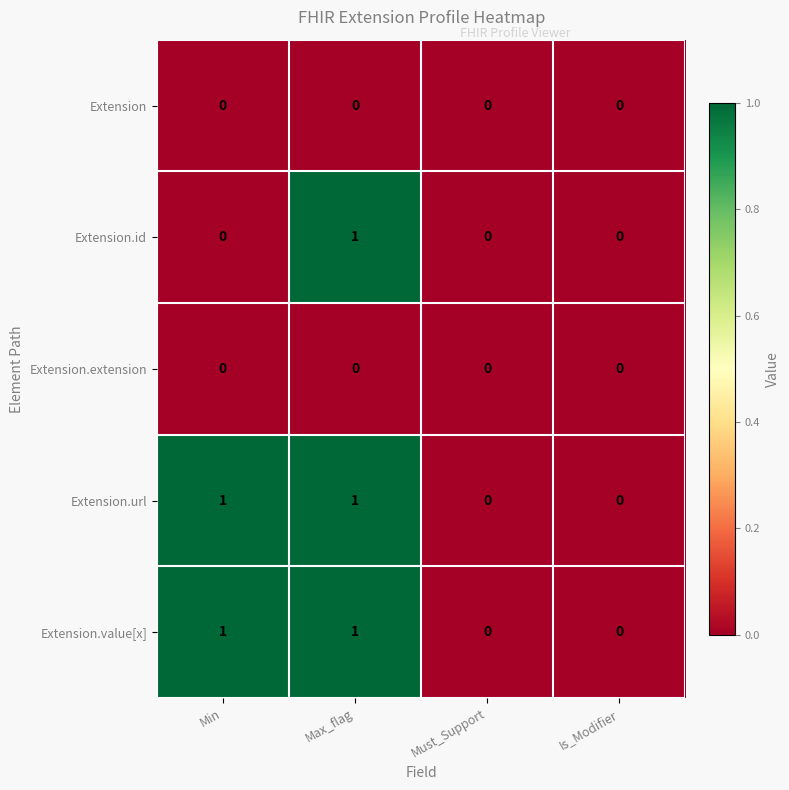

At which category is the sum across all series the highest?

Max_flag